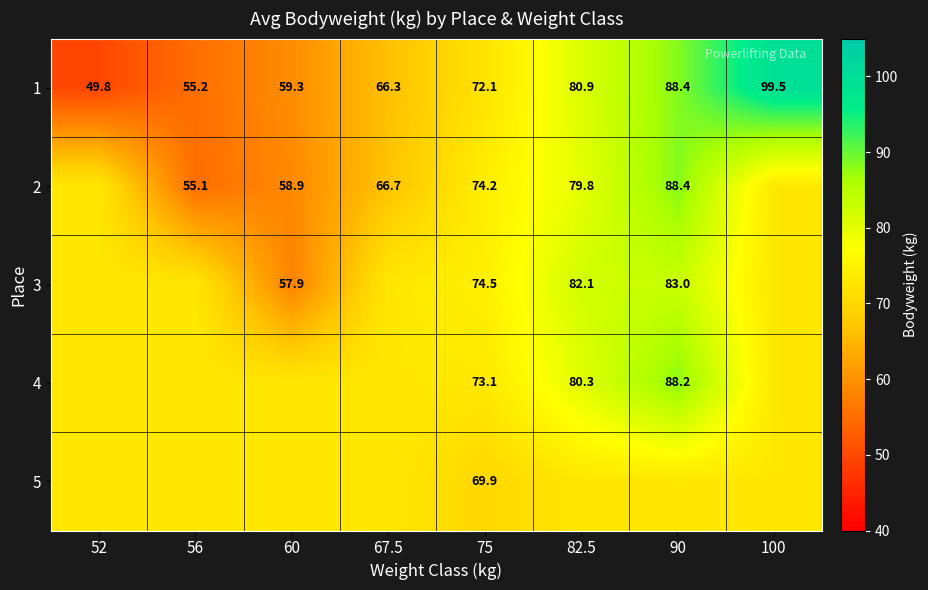

Where is 3 nearest to the value 70?

52